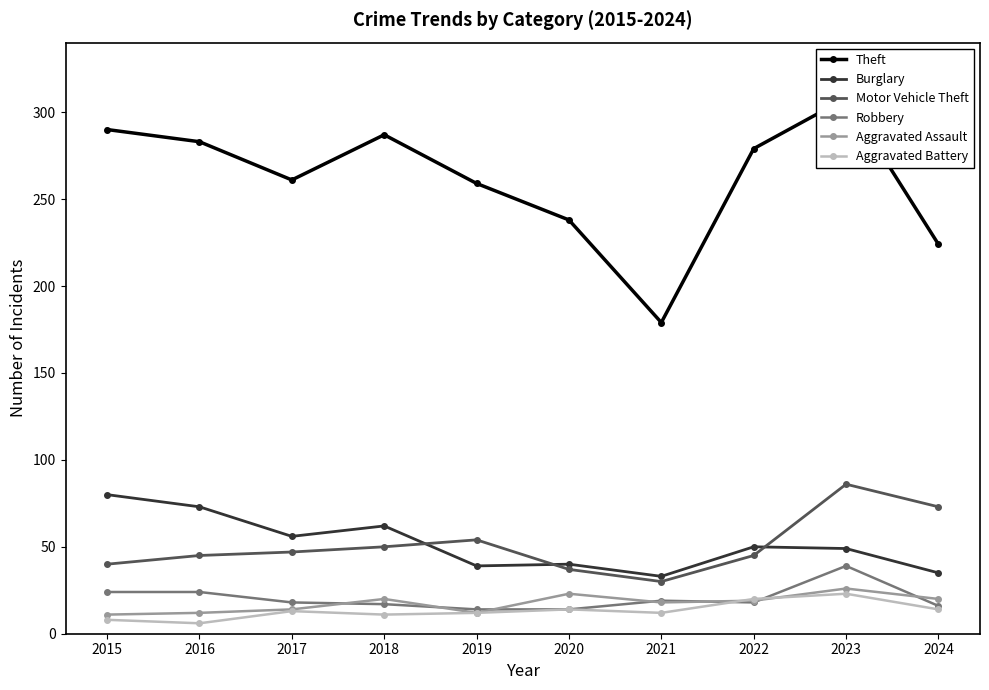

What is the lowest value of the Robbery series?

14